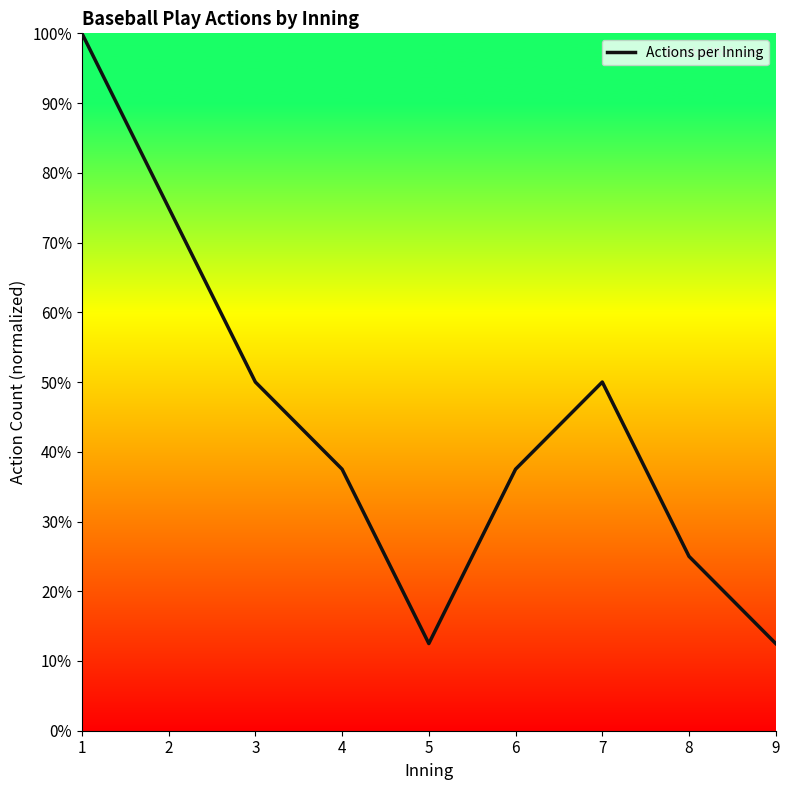

What is the change in value from 1 to 8?

-75.0